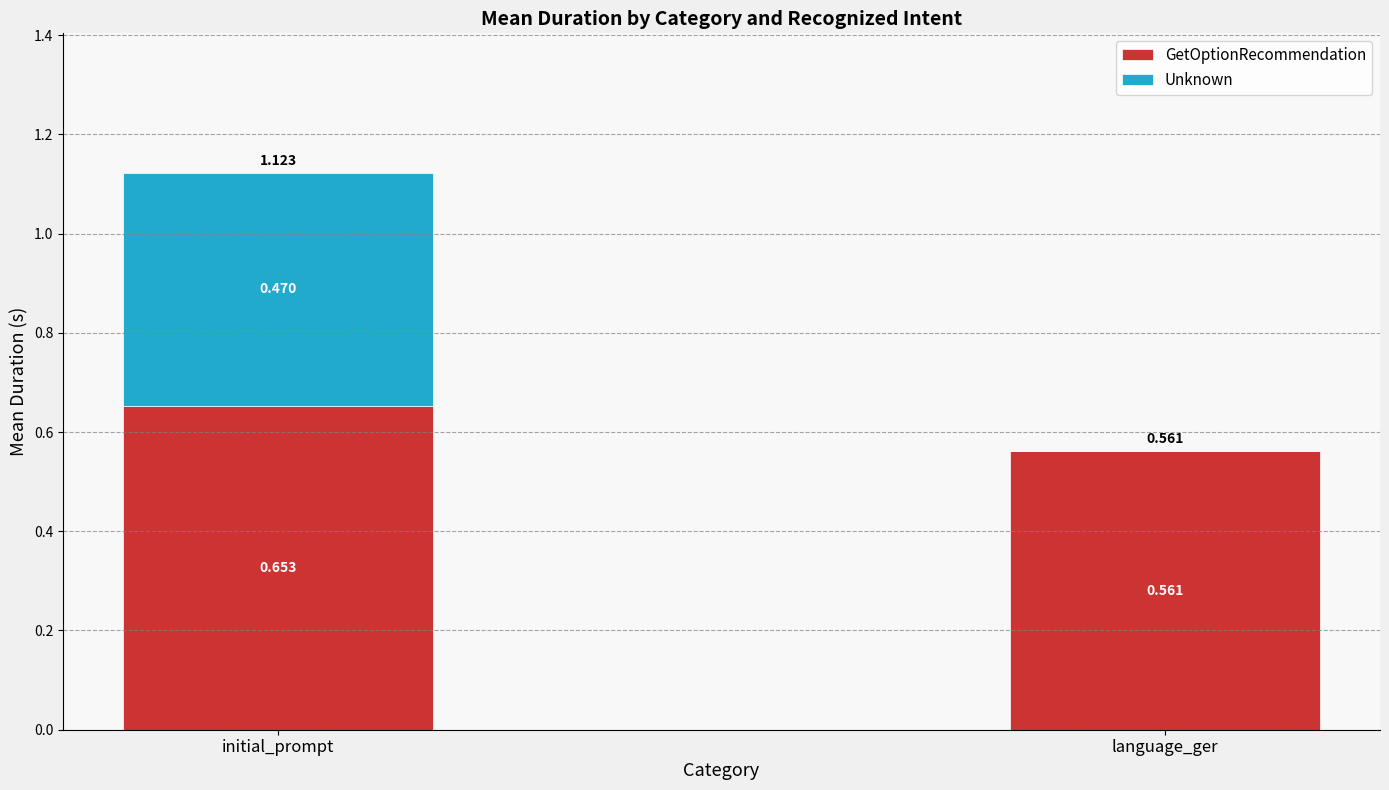

At which category is the sum across all series the highest?

initial_prompt